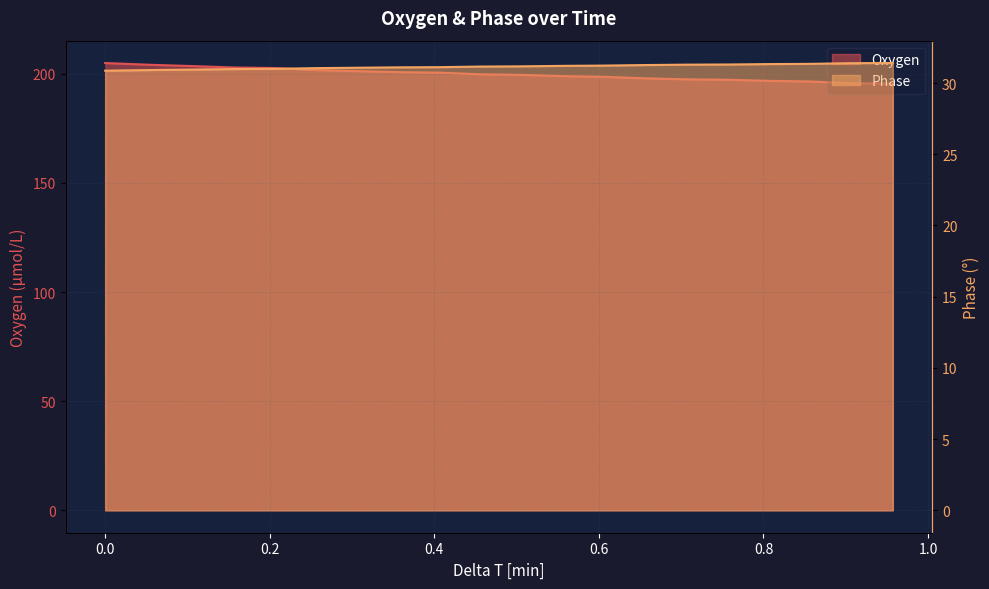

The Phase series shows 31.3 at 0.707240608333333. True or false?

True